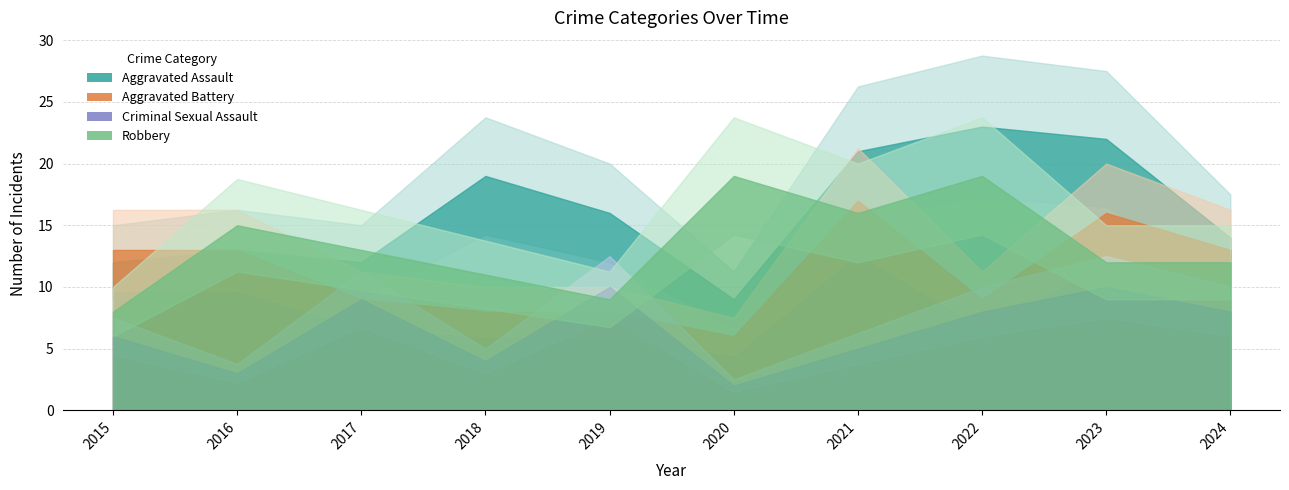

How many lines are shown in the chart?

4